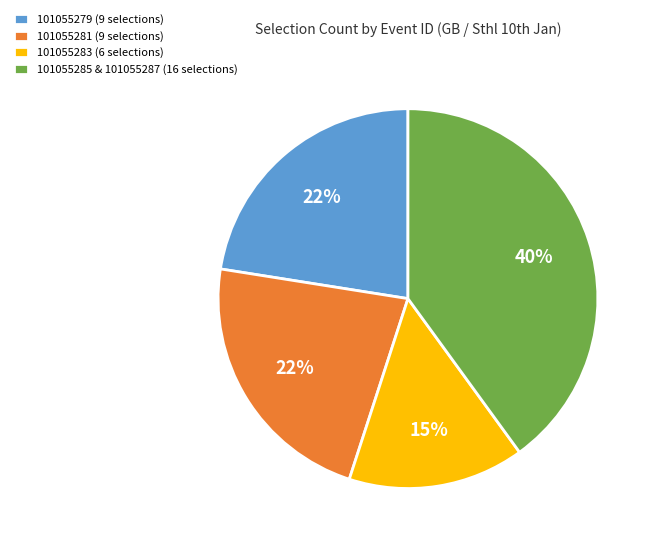

To the nearest percent, what is the average slice percentage?

25%